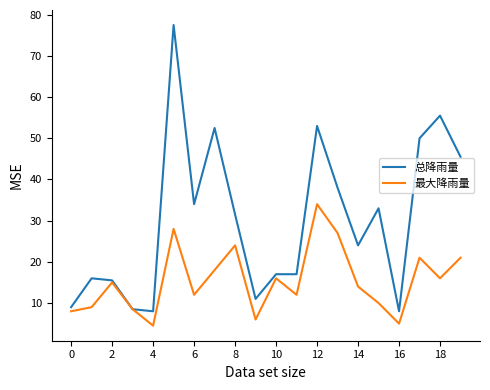

Which series has the largest total across all categories?

总降雨量